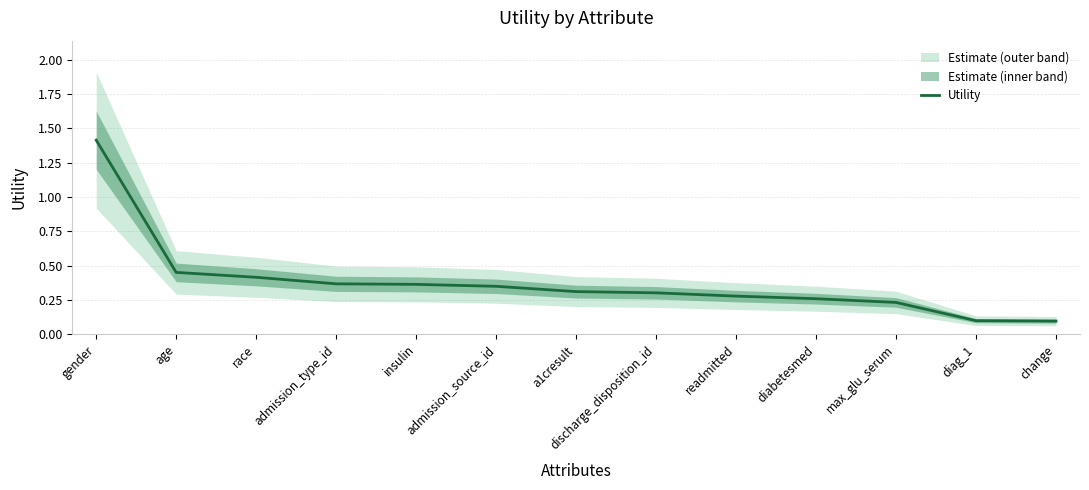

List the labels in order of value, smallest first.

change, diag_1, max_glu_serum, diabetesmed, readmitted, discharge_disposition_id, a1cresult, admission_source_id, insulin, admission_type_id, race, age, gender